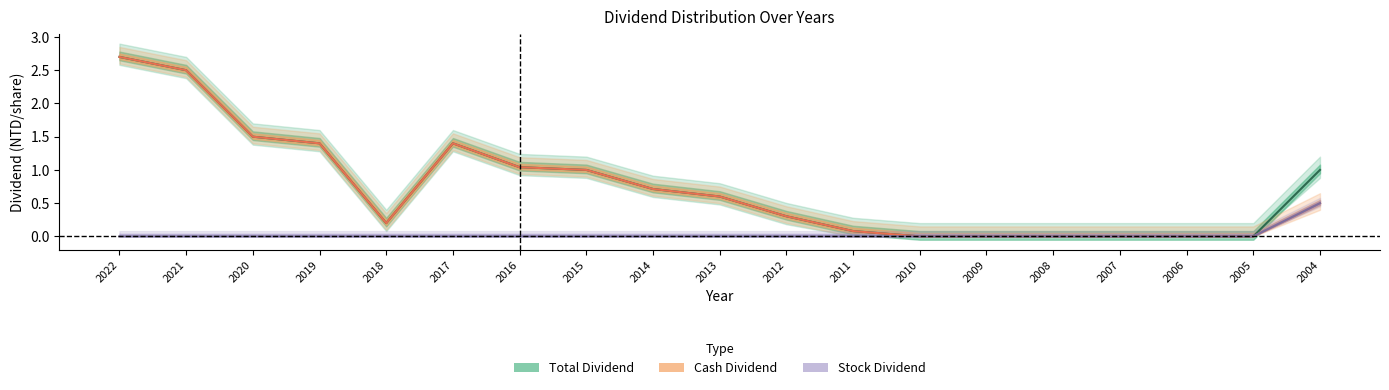

Where is the first local minimum for Cash Dividend?

2018